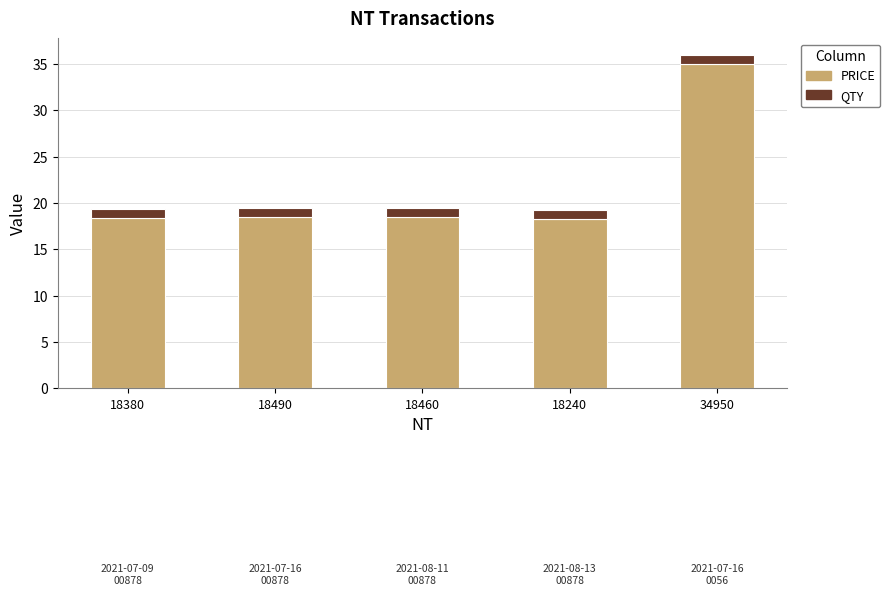

What is the minimum value for PRICE?

18.2